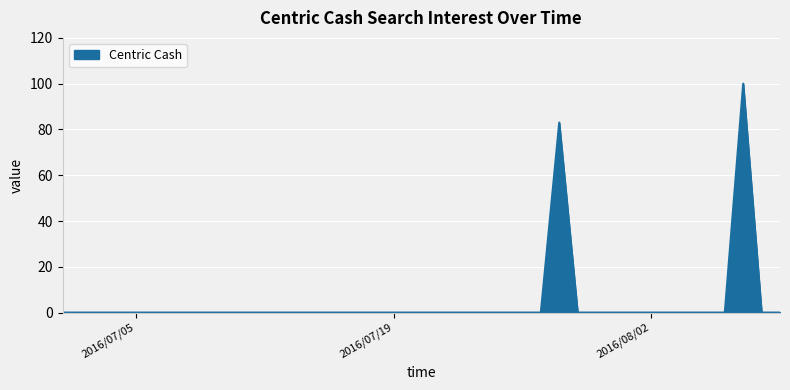

Is this an area chart (filled region under the line)?

Yes